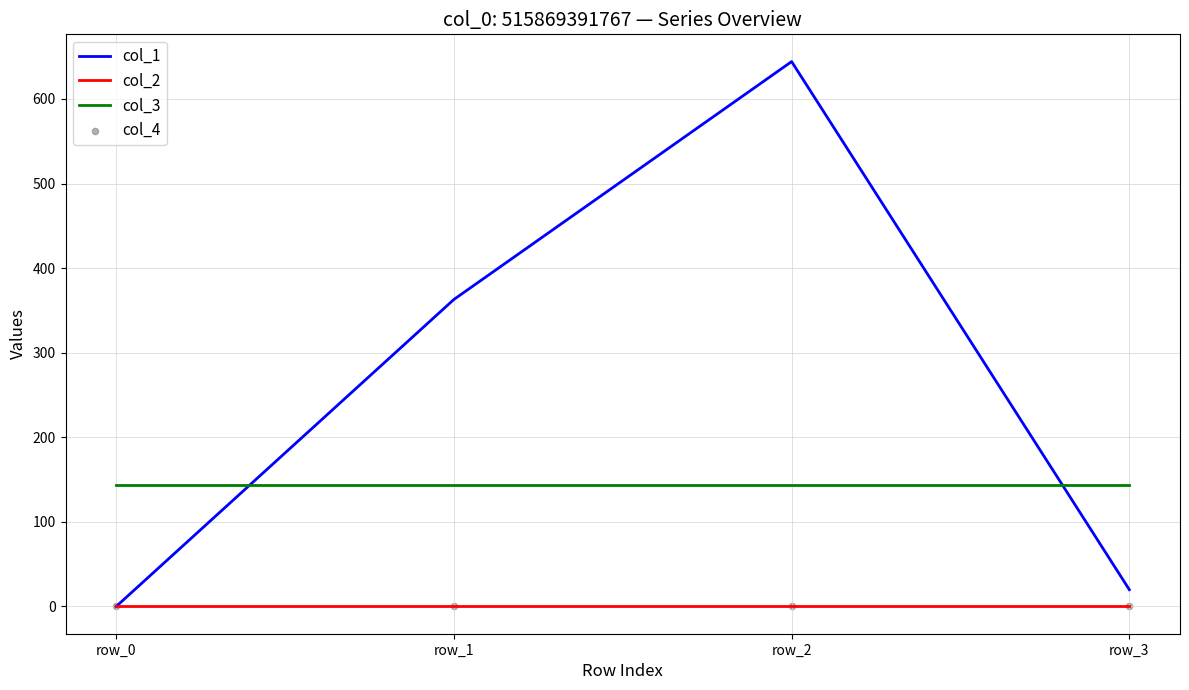

Which series has the largest total across all categories?

col_1